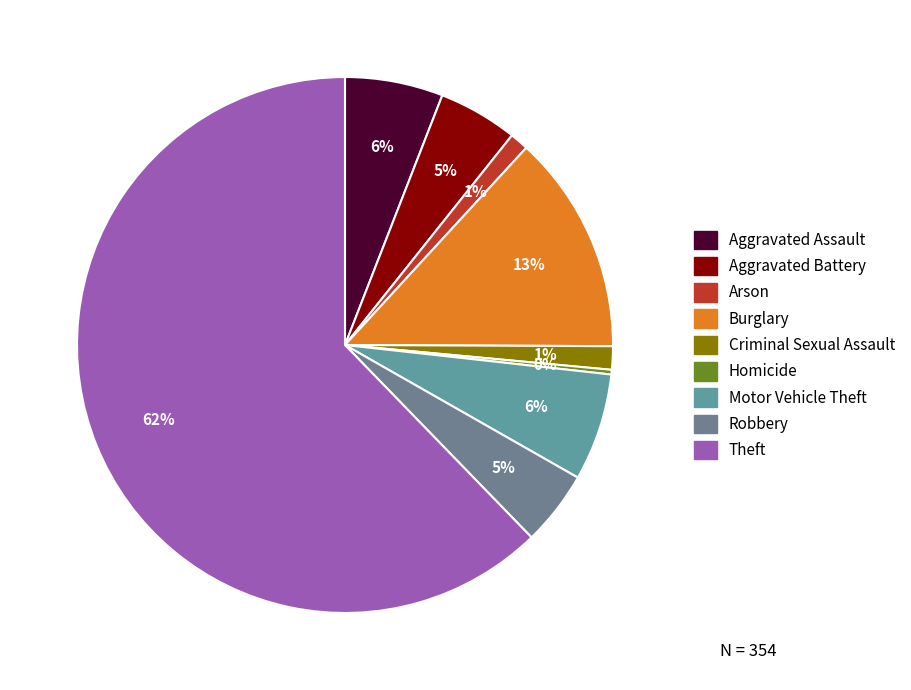

Between Aggravated Battery and Aggravated Assault, which is larger?

Aggravated Assault